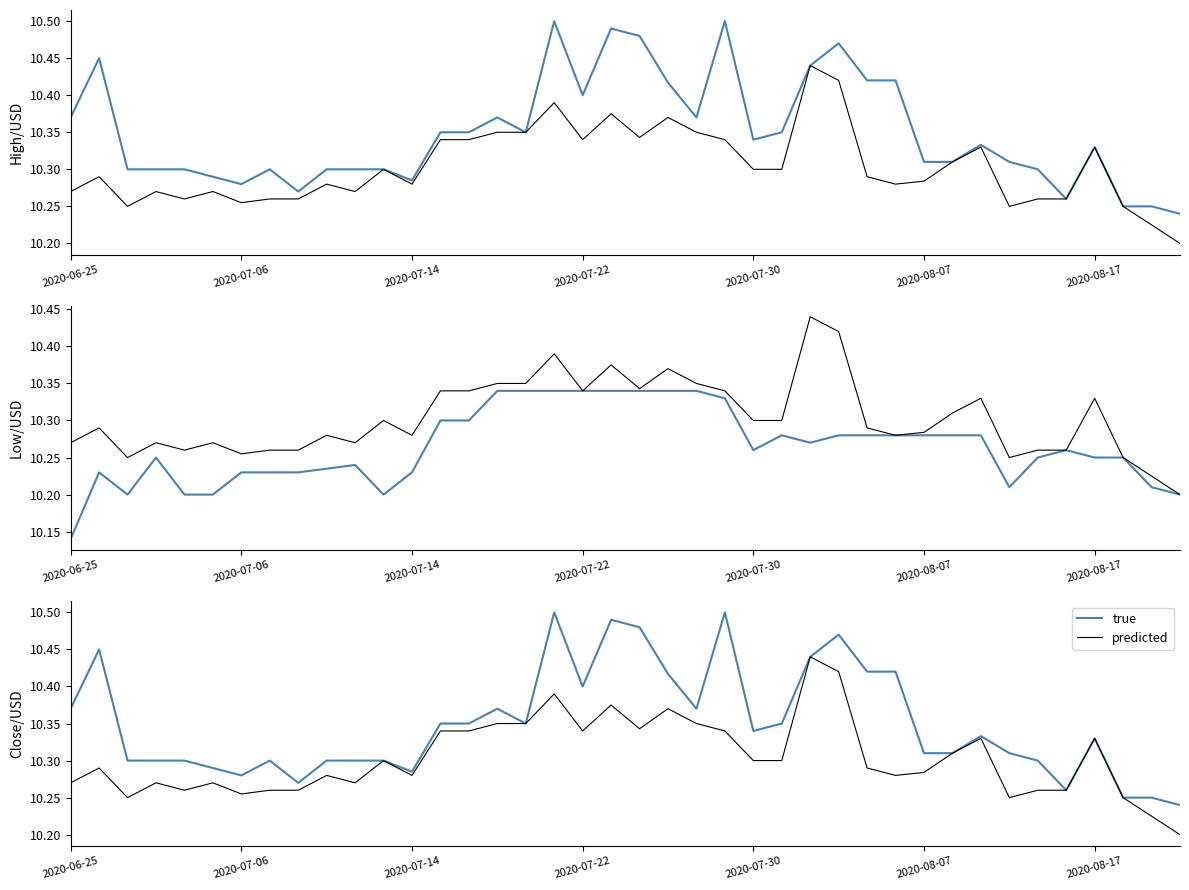

Which series has the largest total across all categories?

High